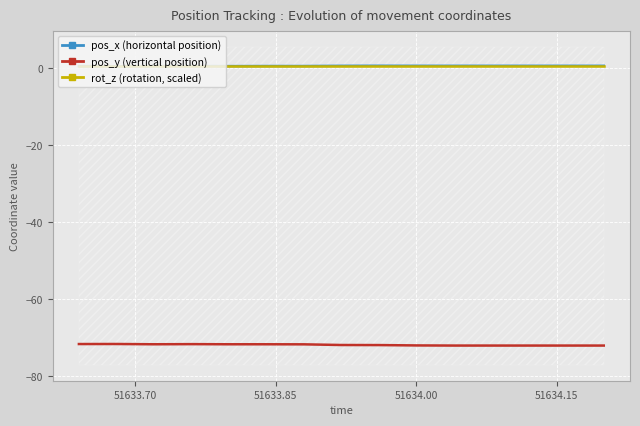

What is the average value of the pos_y (vertical position) series?

-71.9